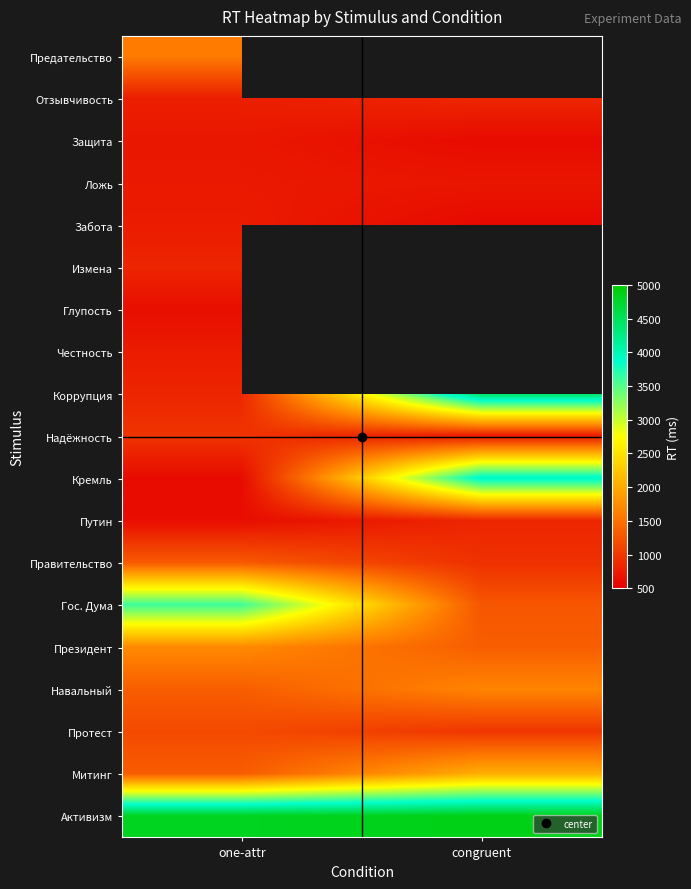

Rank the categories by Измена value from highest to lowest.

one-attr, congruent